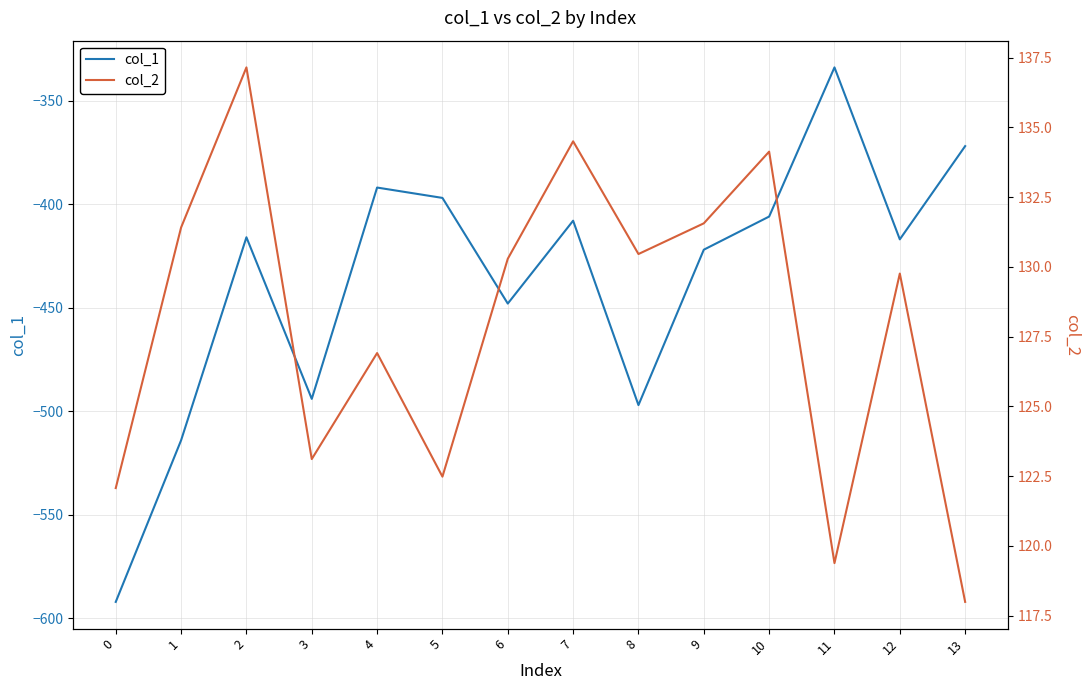

What is the average value of the col_2 series?

127.9